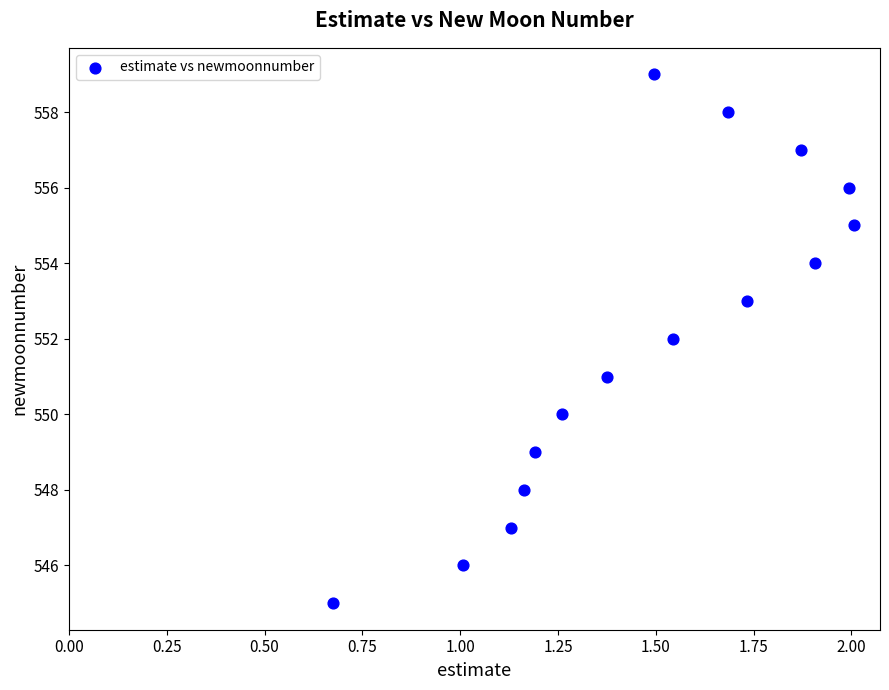

What is the range of Y values (max minus min)?

14